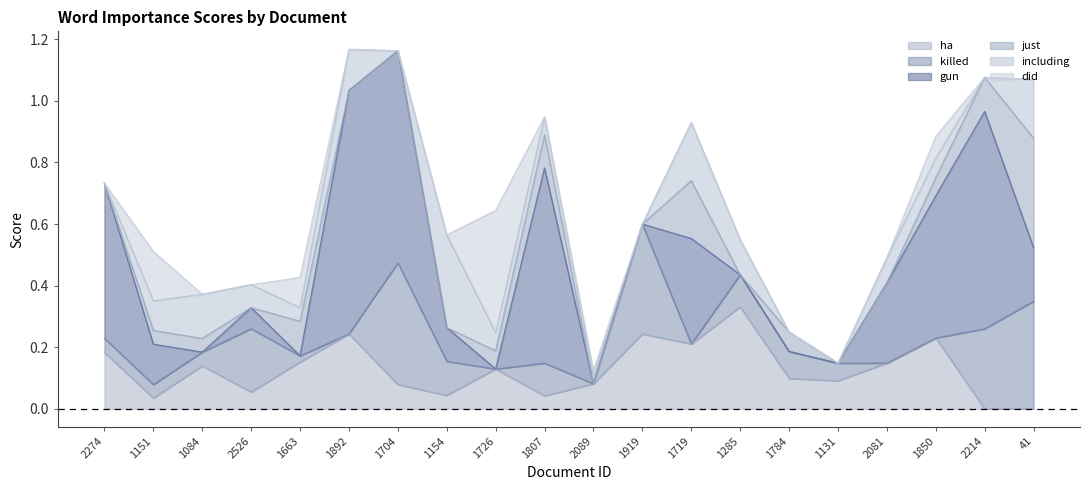

At which category is the sum across all series the highest?

1892